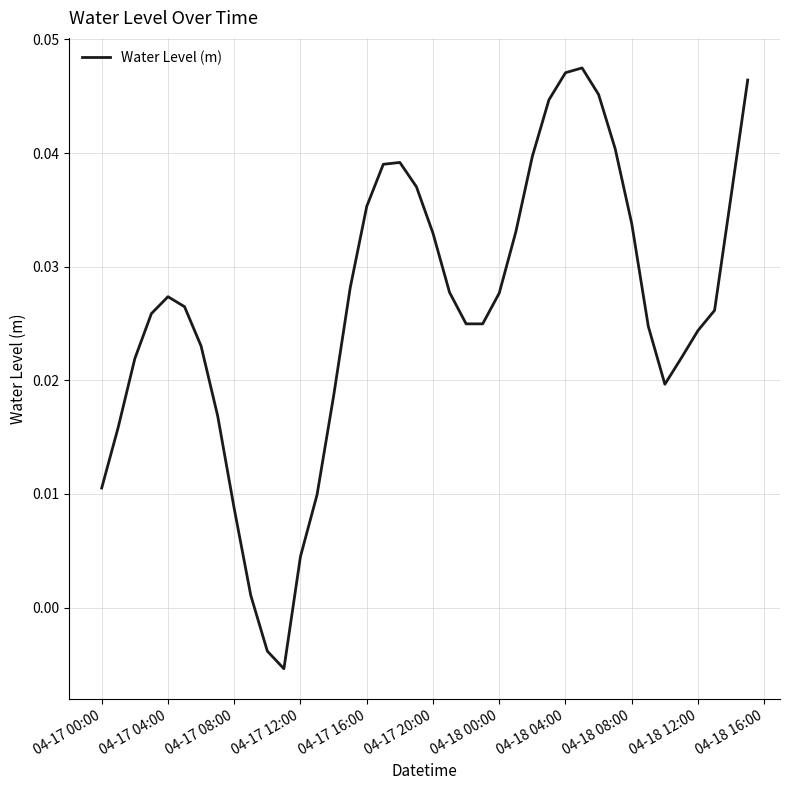

What is the difference between the maximum and minimum values?

0.1